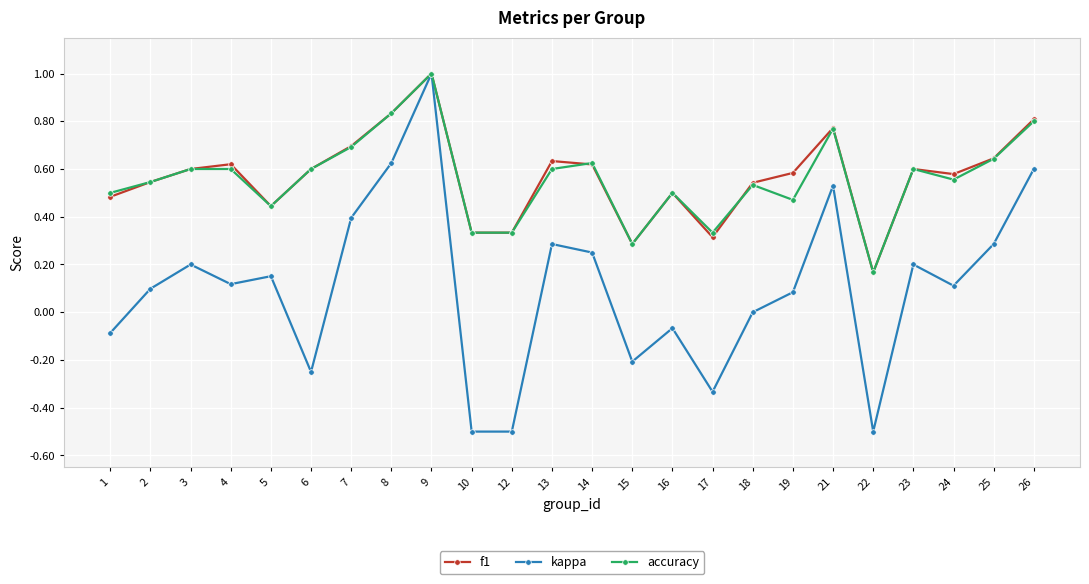

What is the value of the f1 point at the 9th from the left?

1.0